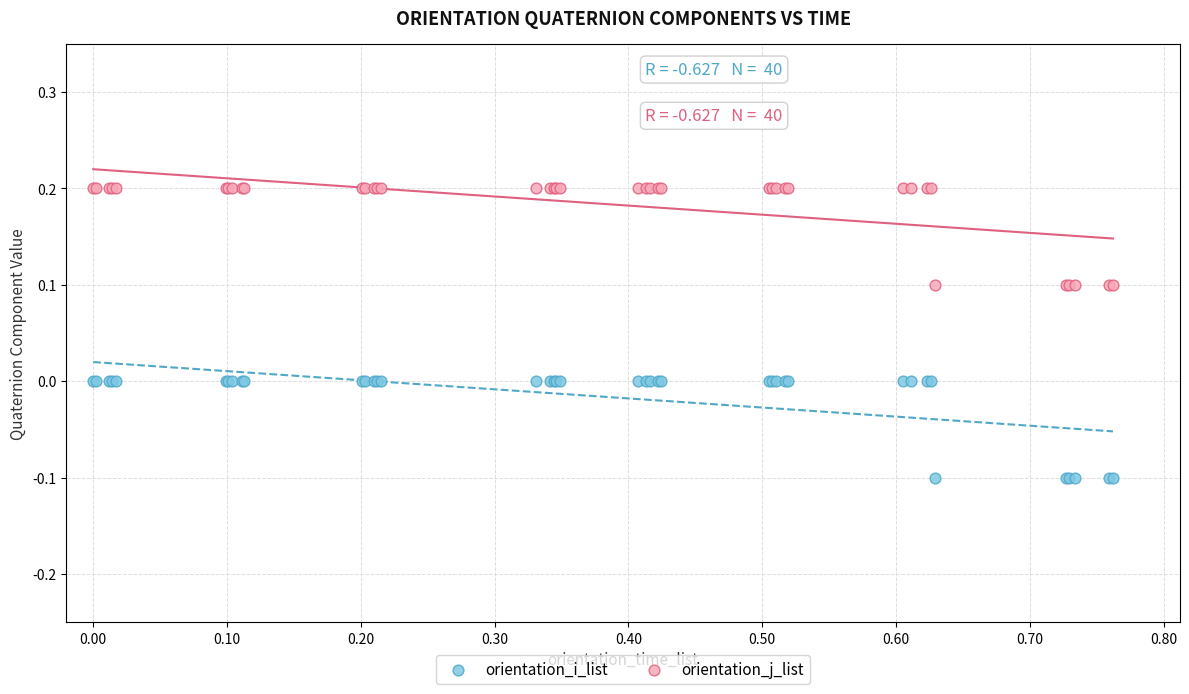

What is the X range (max minus min) for the scatter plot?

0.8